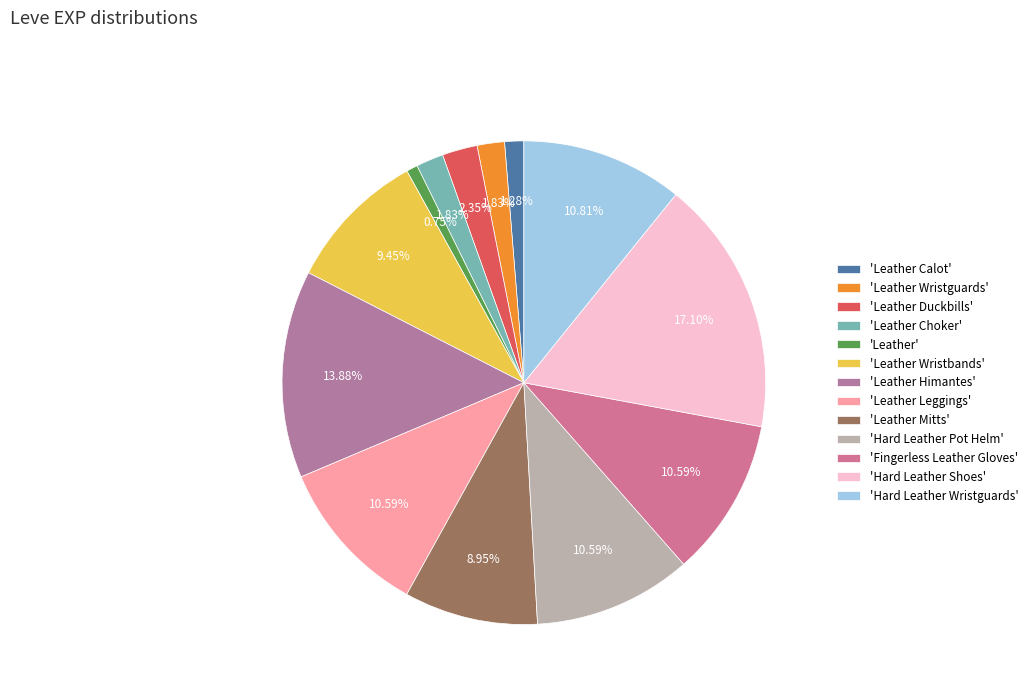

To the nearest percent, what is the difference between the largest and smallest slice percentages?

16%